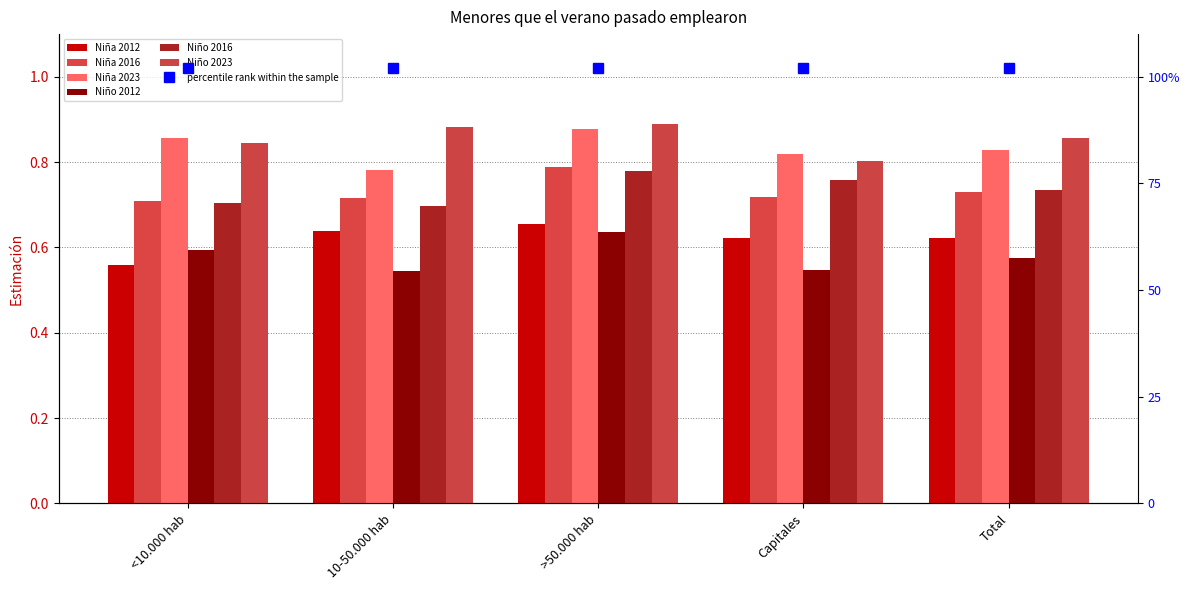

How many Niña 2012 values are between 0 and 1?

5